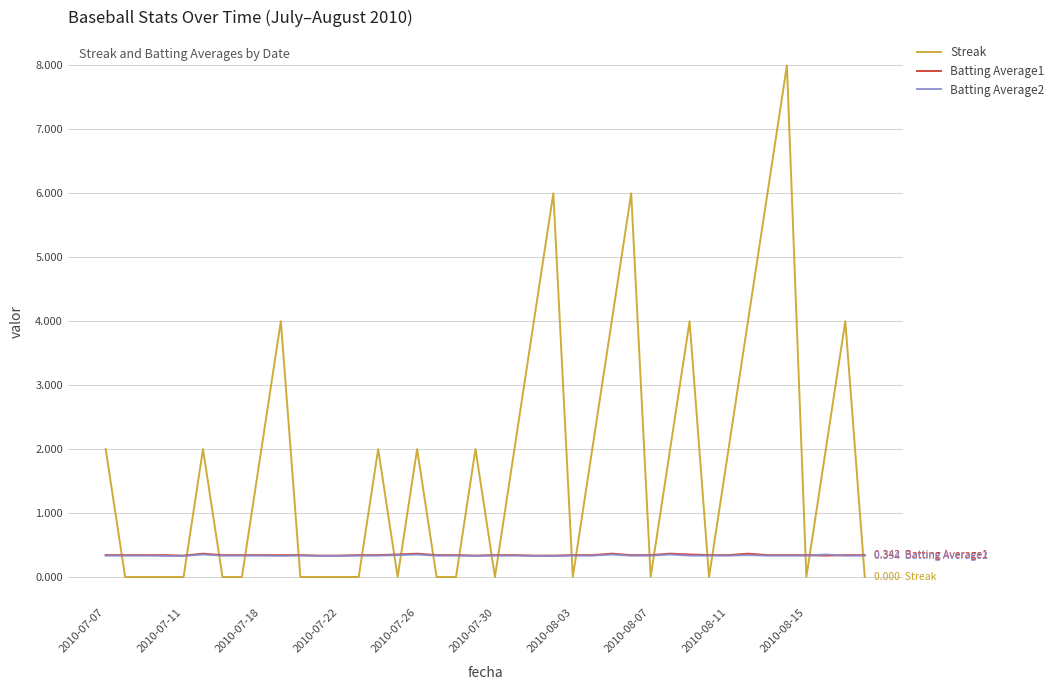

Does the chart have visible grid lines?

Yes